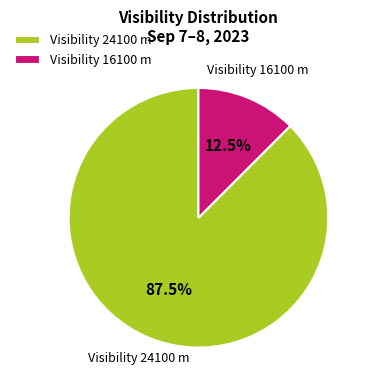

What portion of the pie excludes Visibility 16100 m?

87.5%